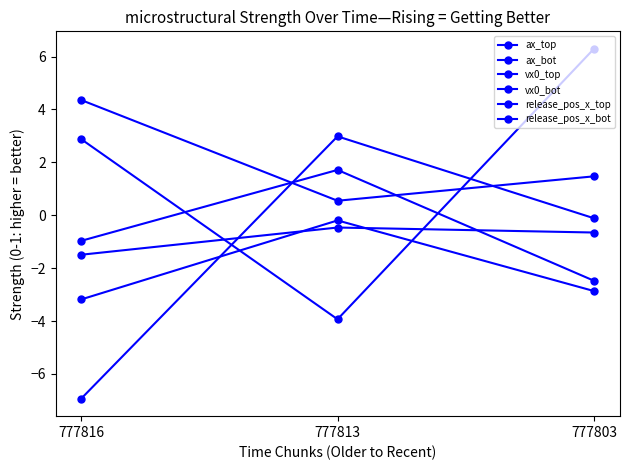

Which series changed the most between 777816 and 777813?

ax_bot